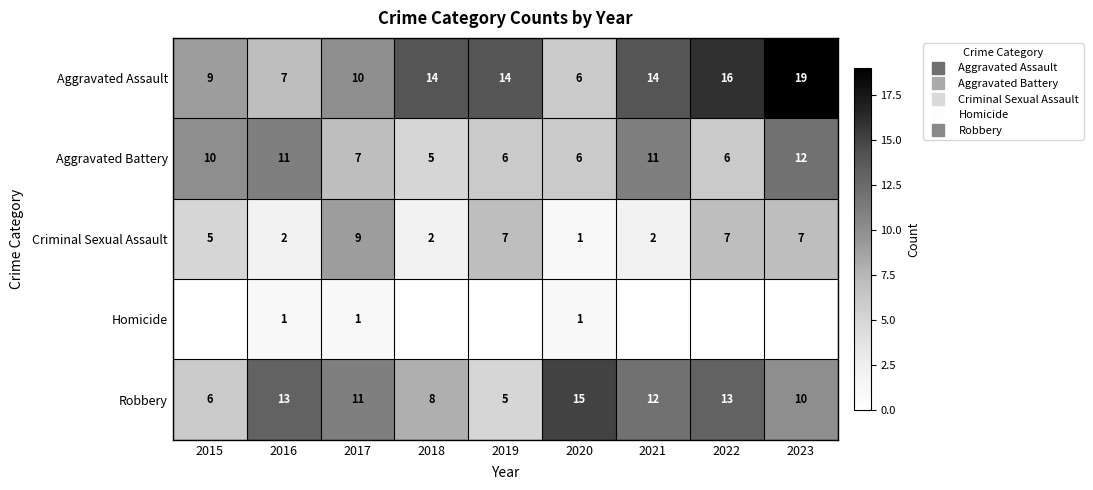

Which series changed the most between 2019 and 2020?

Robbery